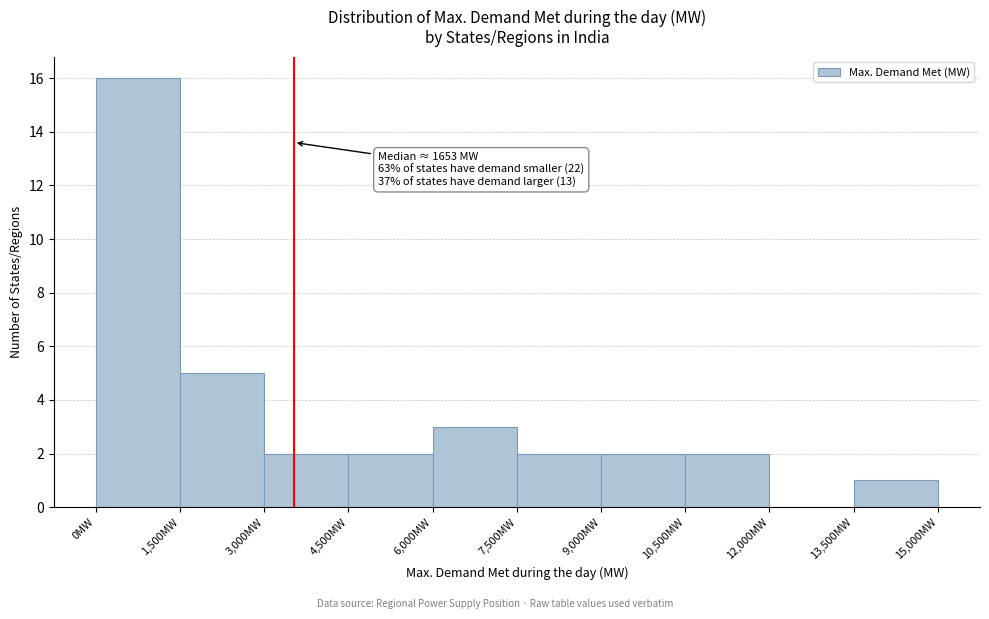

Which range on the x-axis has the tallest bar?

0 to 1500